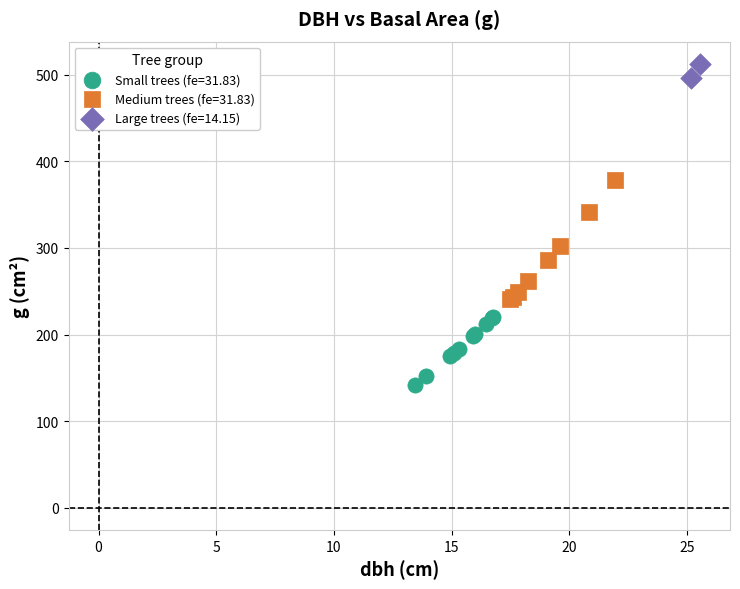

What are all the series names shown in the legend?

Small trees (fe=31.83), Medium trees (fe=31.83), Large trees (fe=14.15)